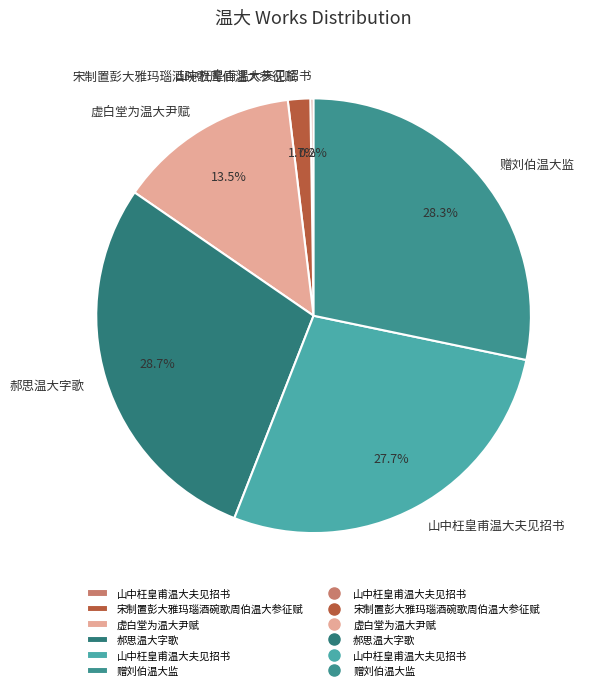

Which category has the biggest portion of the pie?

郝思温大字歌